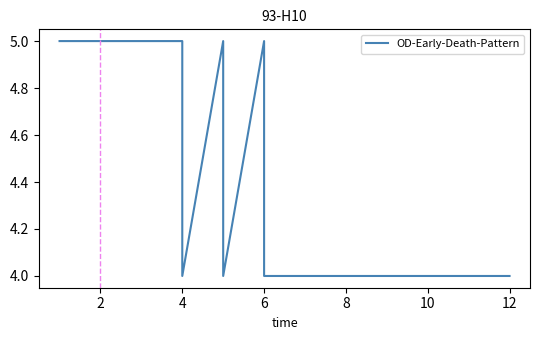

How many data points does each series have?

21